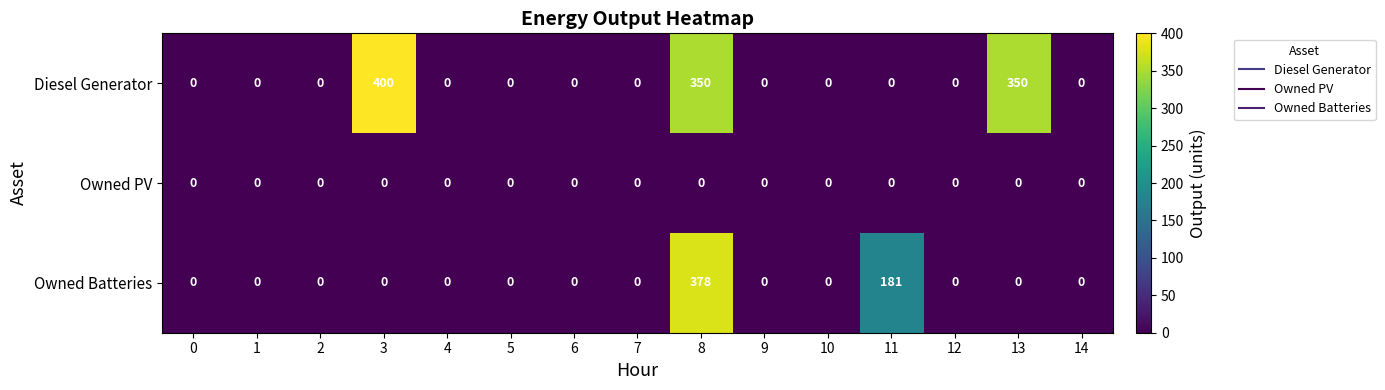

Rank the series by their average value, from highest to lowest.

Diesel Generator, Owned Batteries, Owned PV